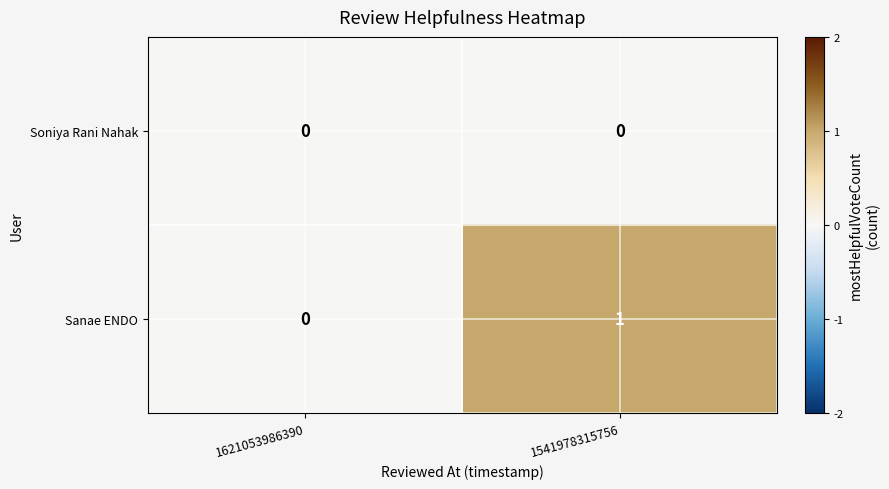

Which series has the widest spread of values?

Sanae ENDO